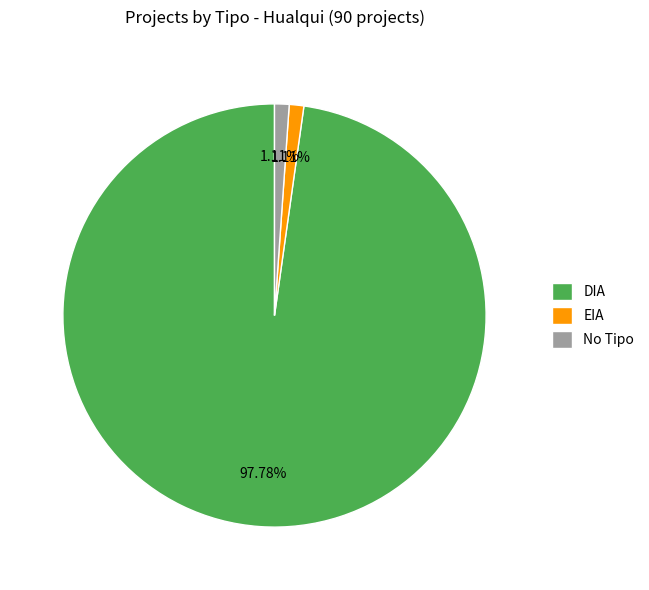

What is the ratio of the value at EIA to the value at No Tipo?

1.0